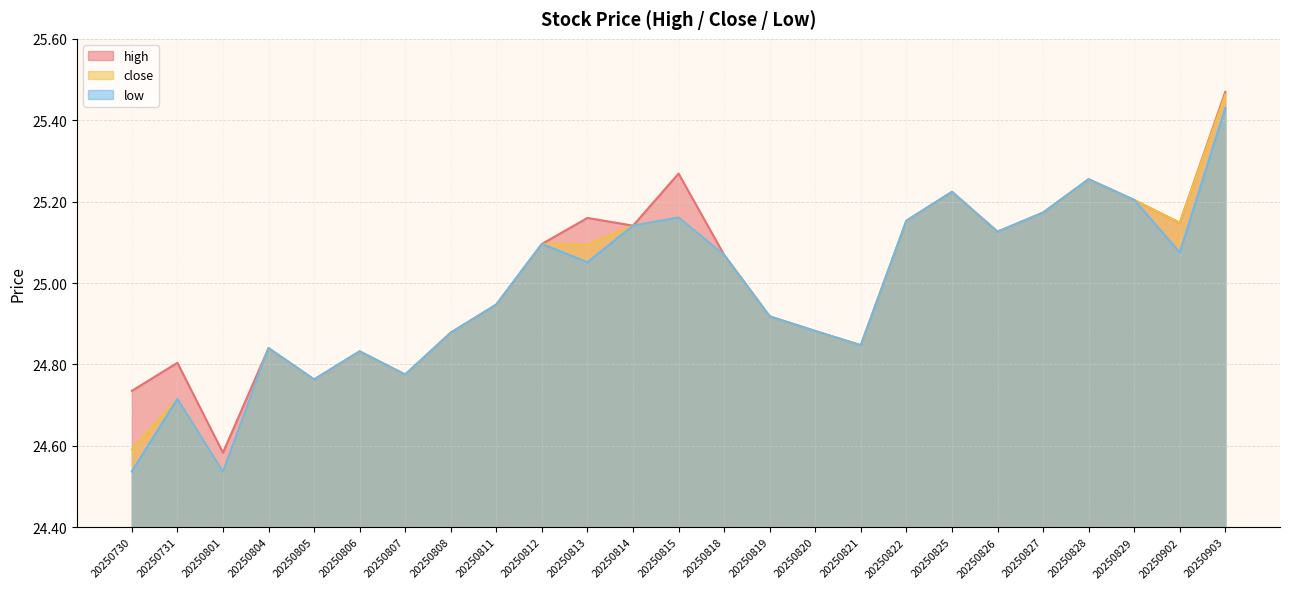

True or false: high and close intersect in this chart.

False